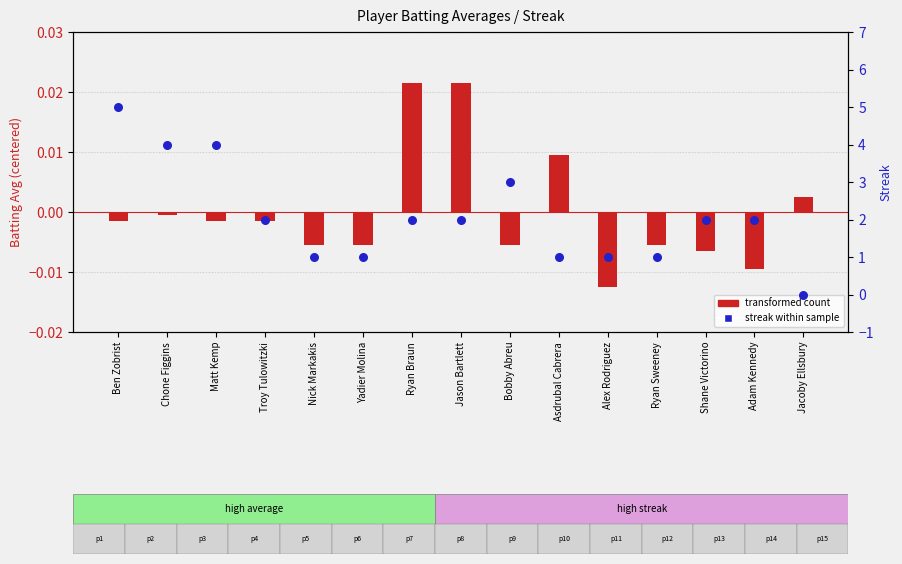

Which series contains the highest Y value?

streak (percentile)